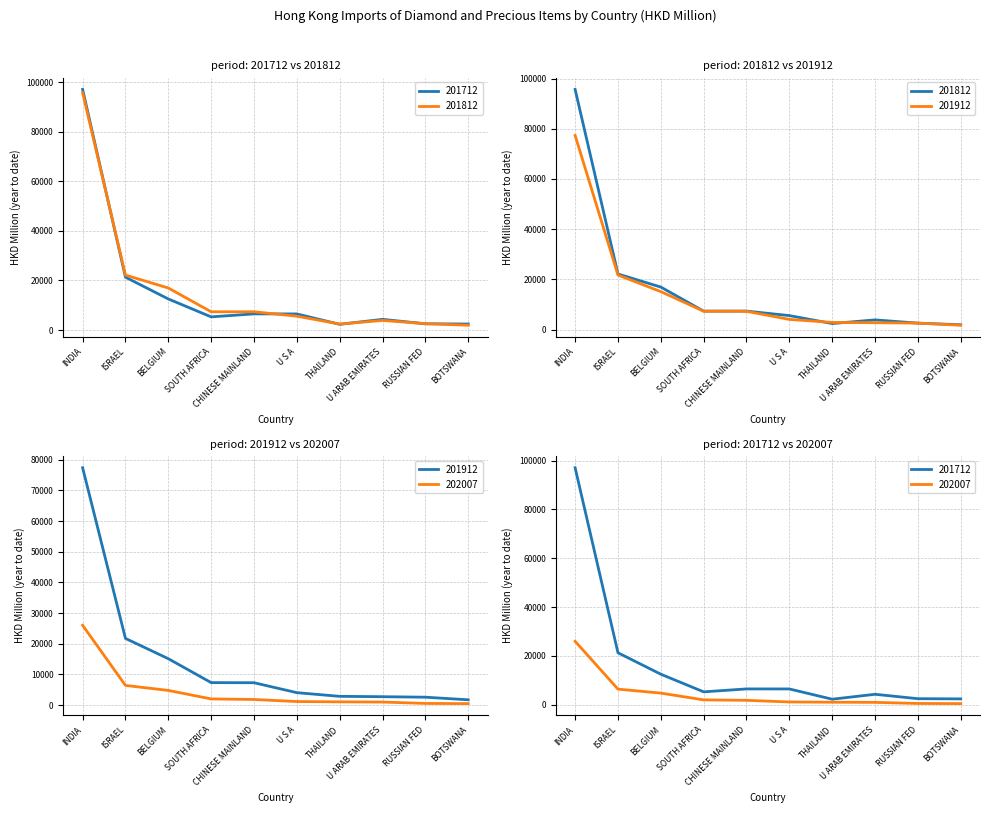

What are all the series names shown in the legend?

201712, 201812, 201912, 202007